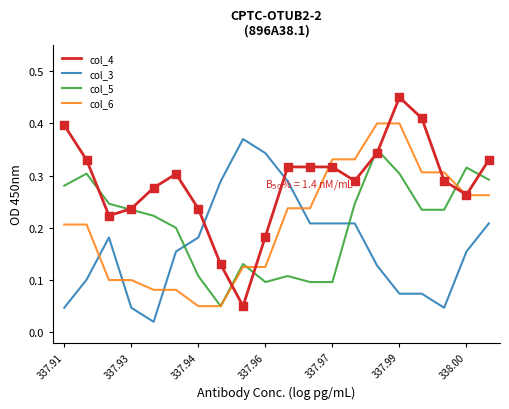

After their last crossing, which series has the higher values: col_6 or col_3?

col_6